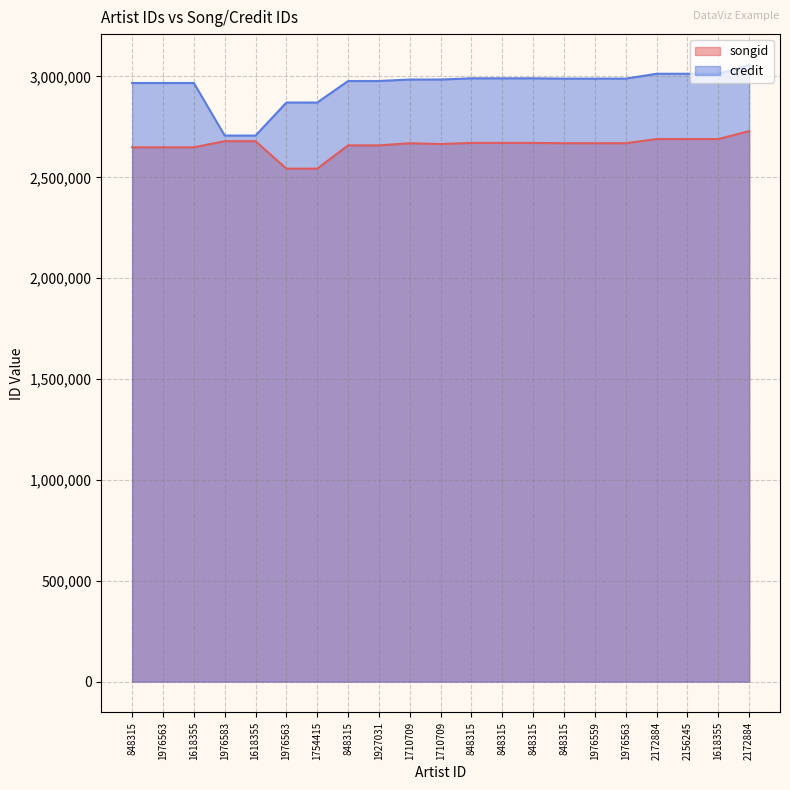

What is the value of the songid point at the 16th from the left?

2669310